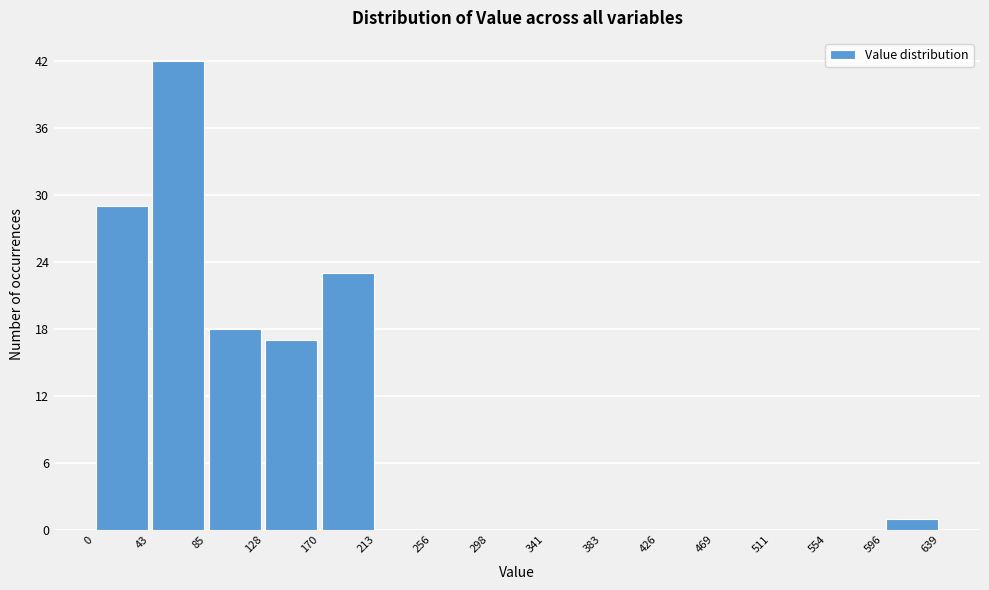

Over which range of the x-axis is the bar tallest?

43 to 85